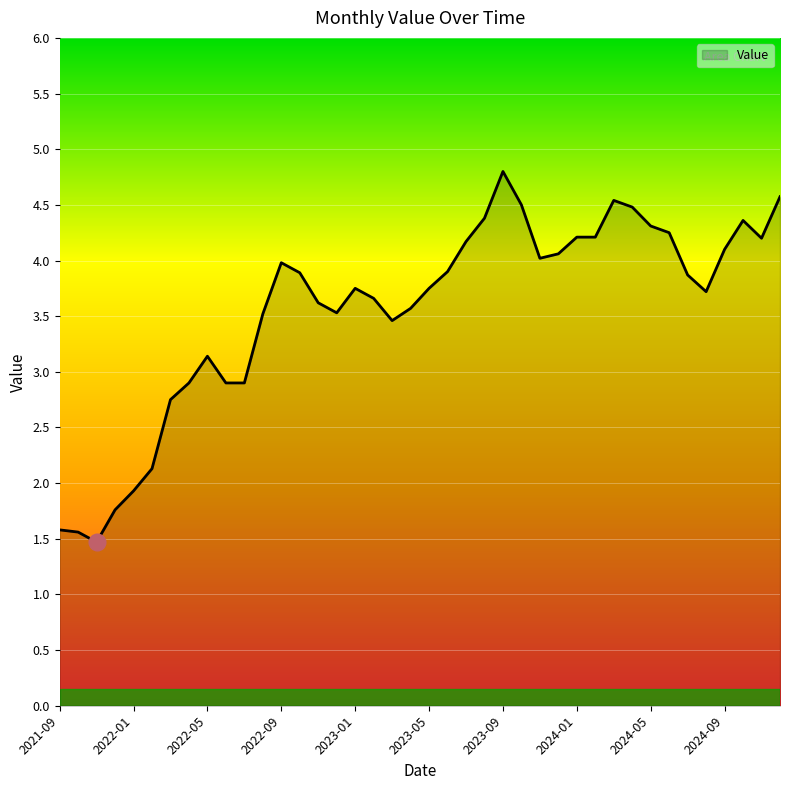

What is the greatest value displayed?

4.8